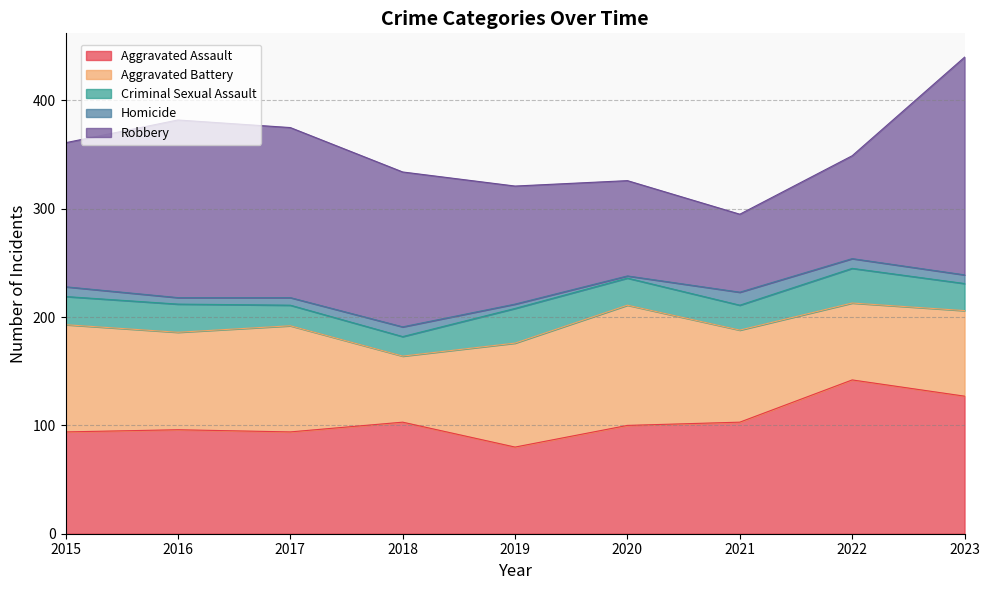

What is the maximum value for Aggravated Battery?

111